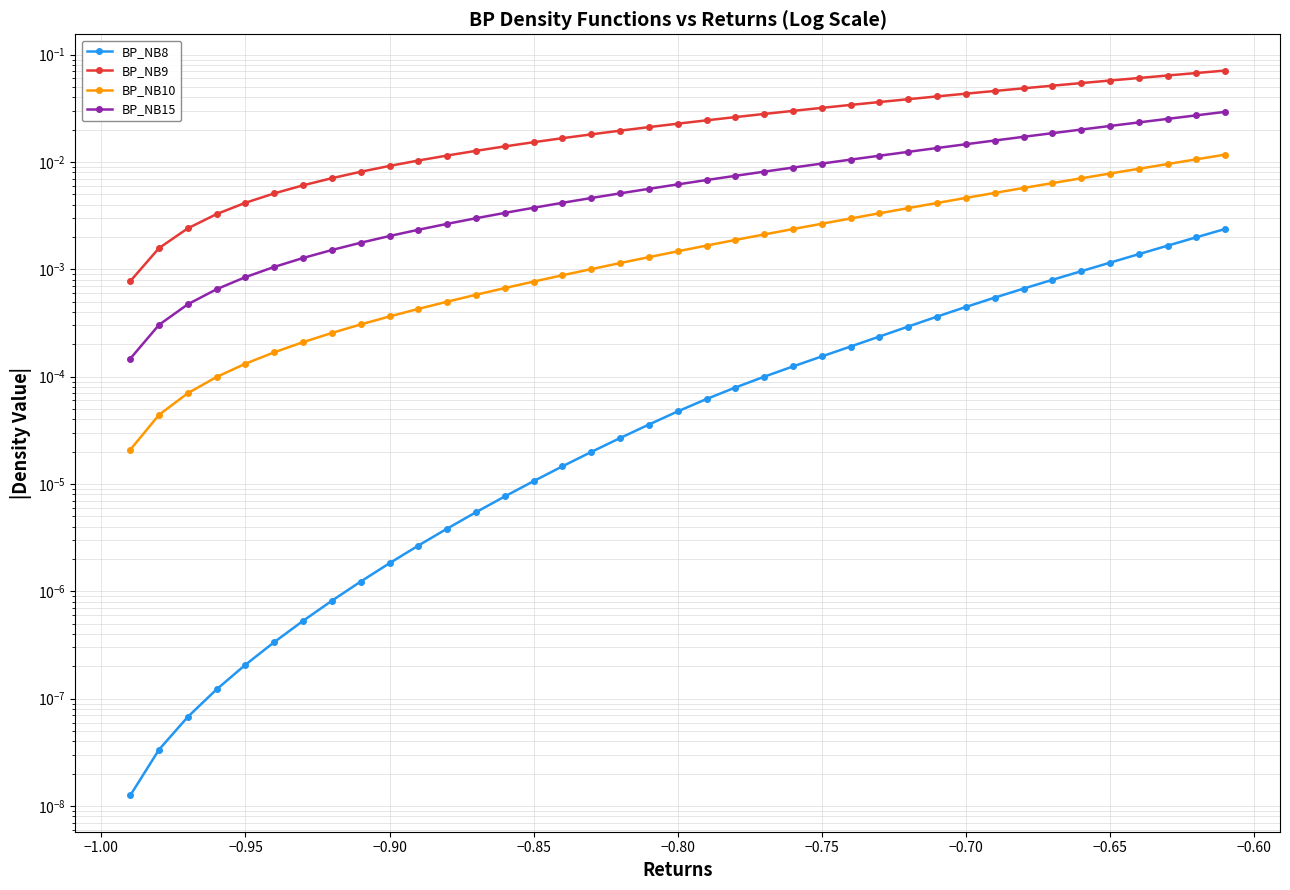

True or false: BP_NB9 and BP_NB15 cross at least once.

False